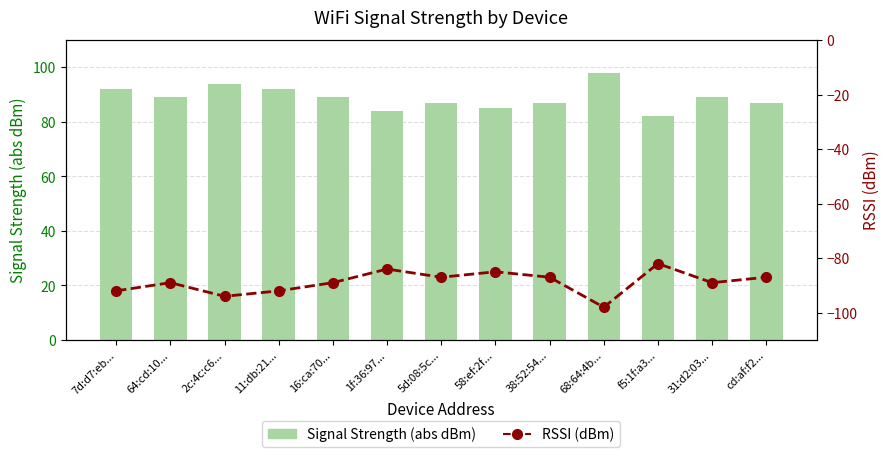

Which category has the highest value in the RSSI (dBm) series?

f5:1f:a3...